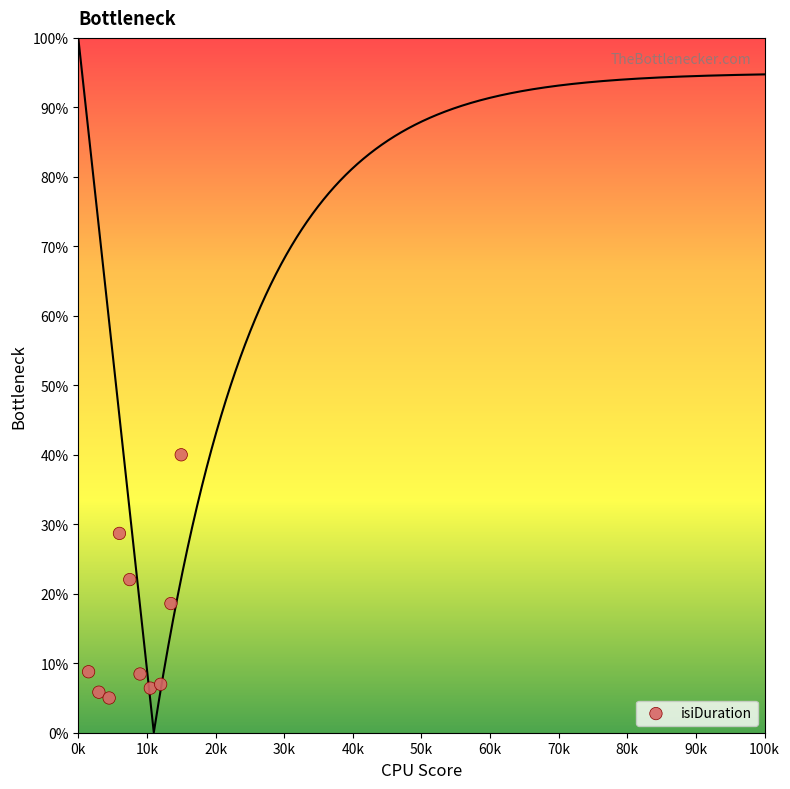

What is the range of X values (max minus min)?

13500.0